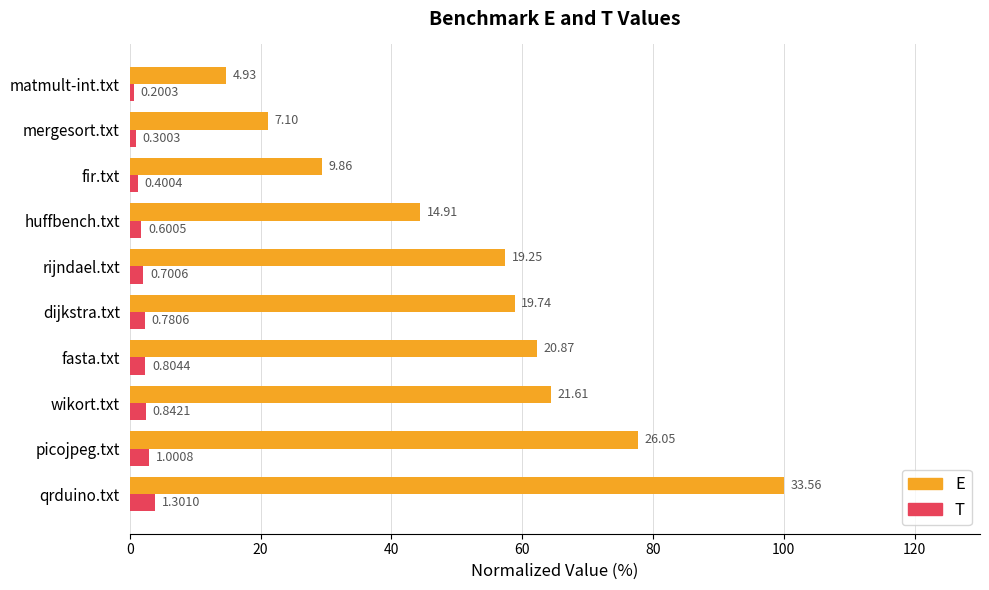

Reading left to right, what are all the values shown in this chart?

E: 100.0	77.6	64.4	62.2	58.8	57.4	44.4	29.4	21.2	14.7
T: 3.9	3.0	2.5	2.4	2.3	2.1	1.8	1.2	0.9	0.6